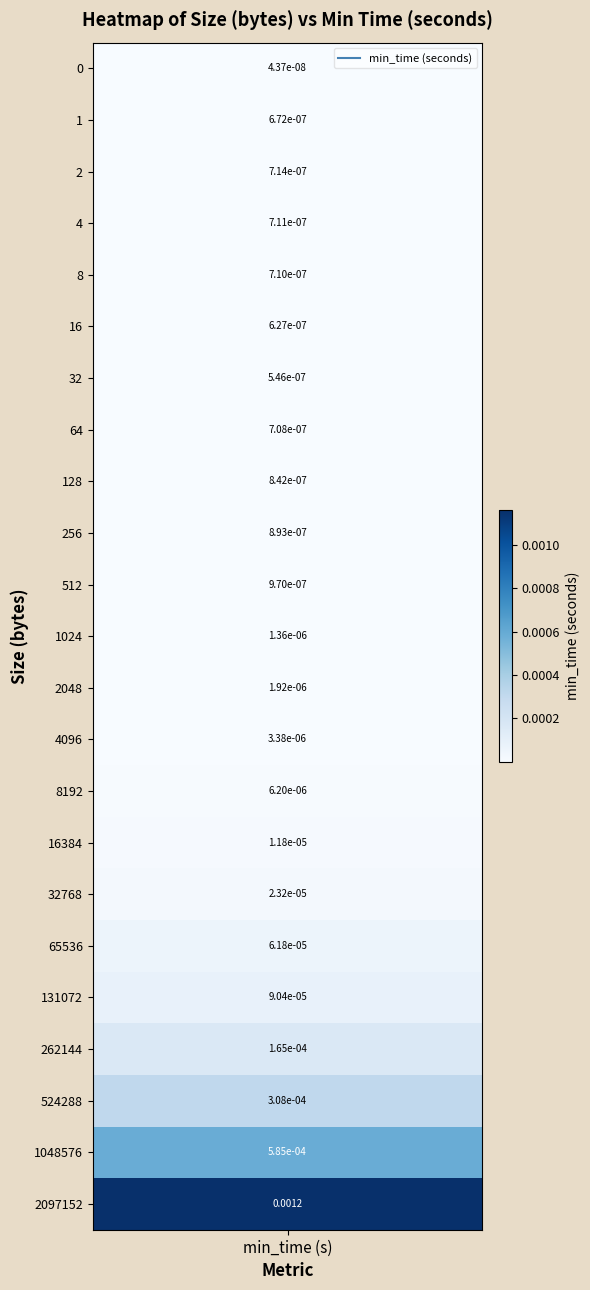

The chart shows a value of 0.0 at 18. True or false?

False